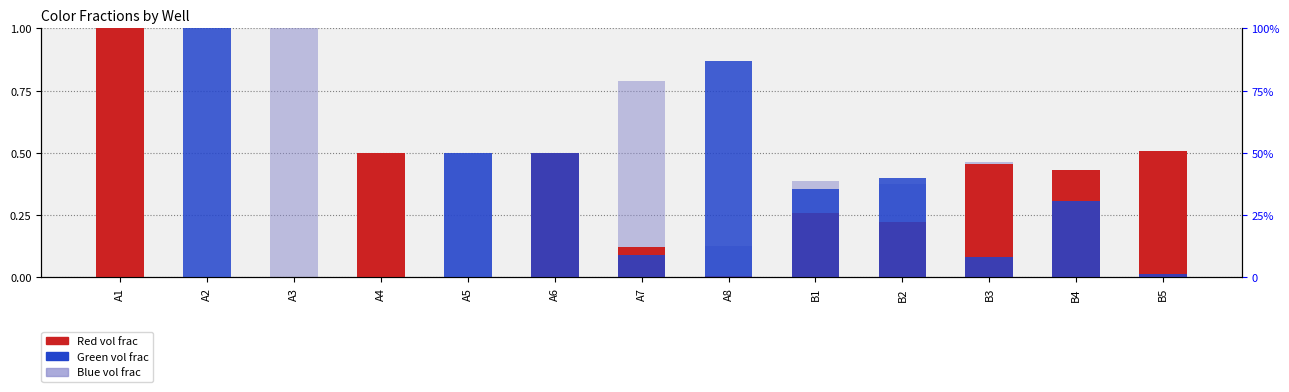

What is the maximum value shown in the chart?

1.0